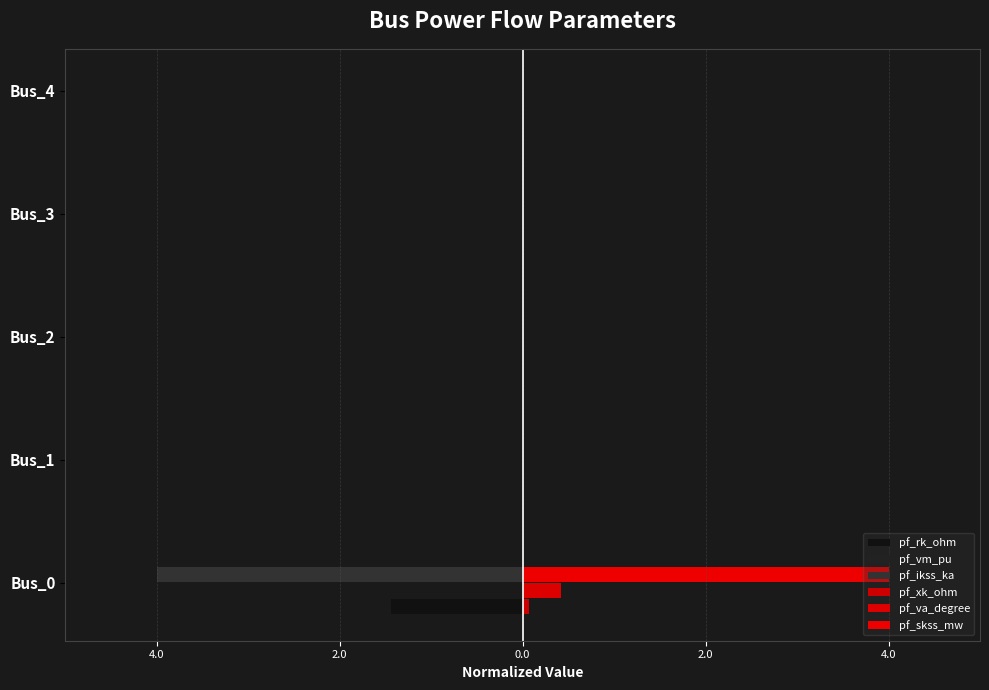

Reading left to right, list all the values displayed in this chart.

pf_rk_ohm: -1.4	0.0	0.0	0.0	0.0
pf_vm_pu: 0.1	0.1	0.1	0.1	0.1
pf_ikss_ka: -4.0	0.0	0.0	0.0	0.0
pf_xk_ohm: 0.1	0.0	0.0	0.0	0.0
pf_va_degree: 0.4	0.0	0.0	0.0	0.0
pf_skss_mw: 4.0	0.0	0.0	0.0	0.0